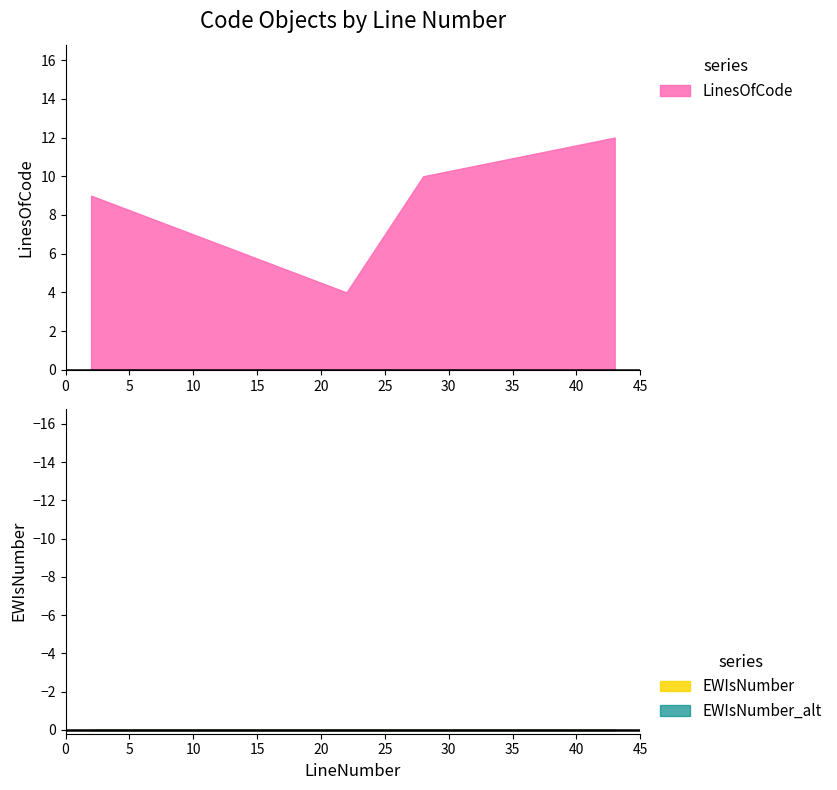

Which series has the largest total across all categories?

LinesOfCode